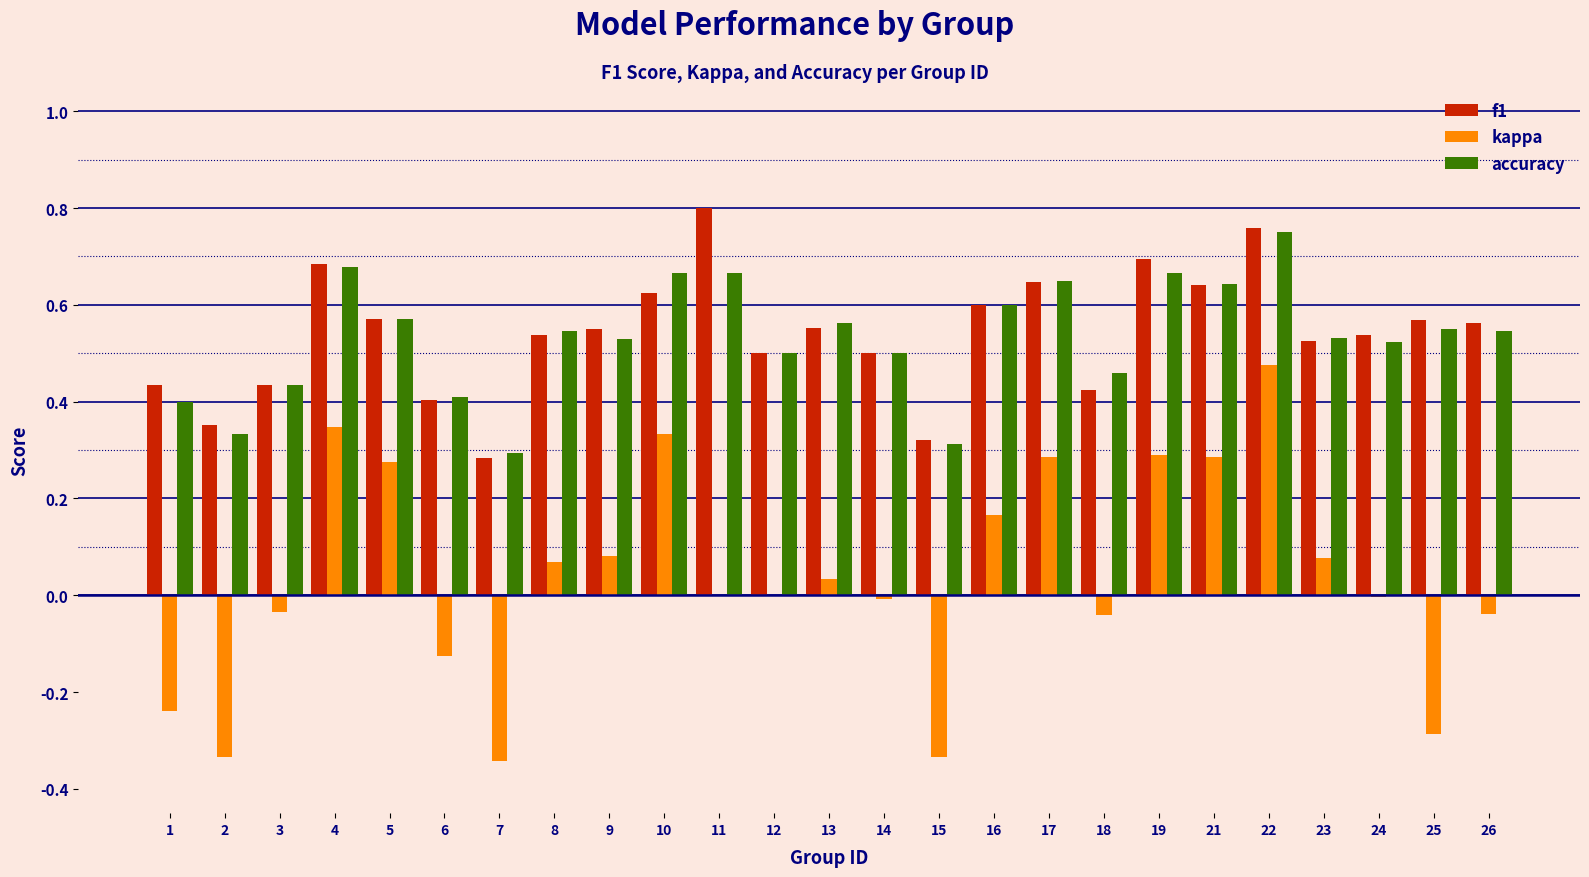

Which label corresponds to the largest value in the chart?

11